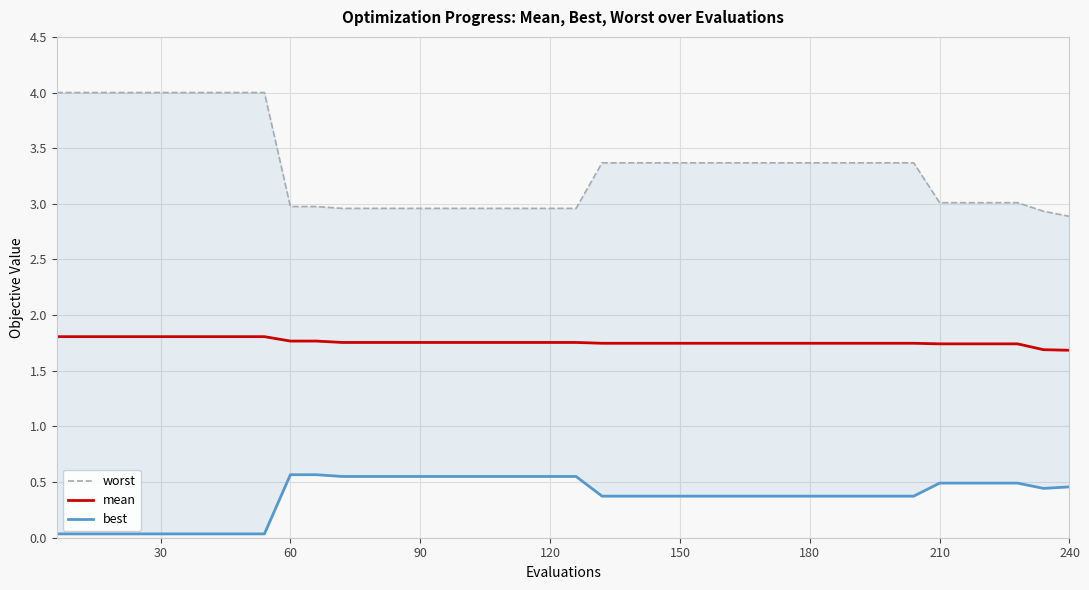

True or false: mean has a value of 1.1 at 120.

False